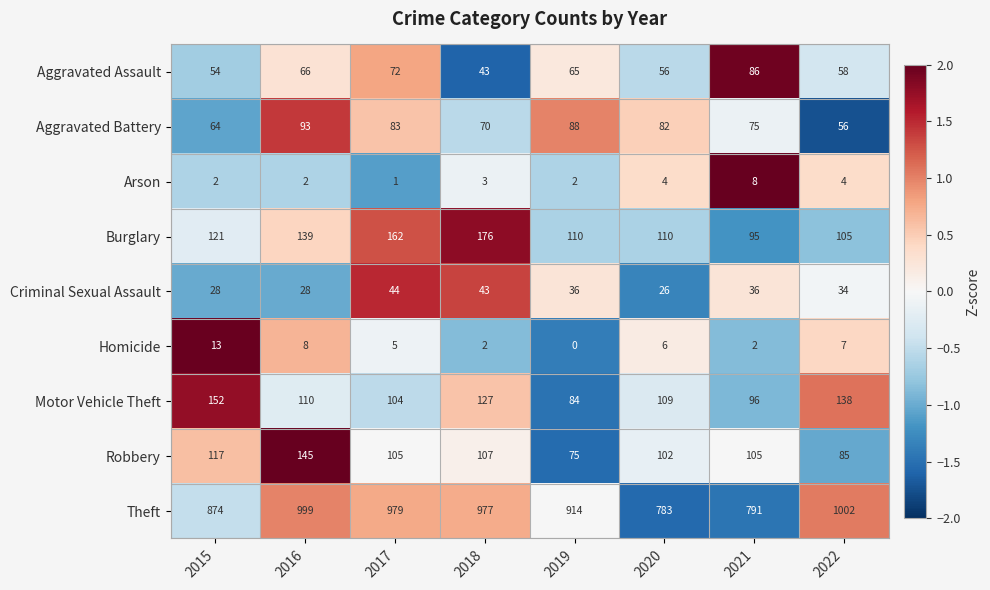

The value of Robbery at 2016 is 145. True or false?

True